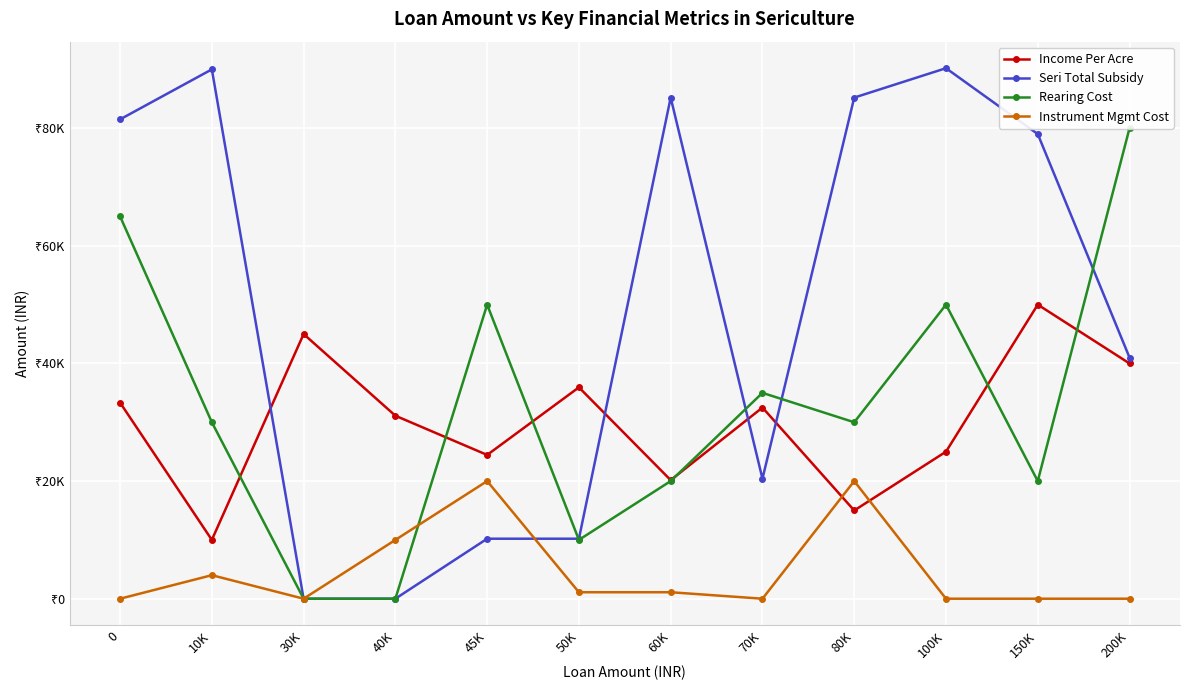

What is the average value of the Instrument Mgmt Cost series?

4683.3